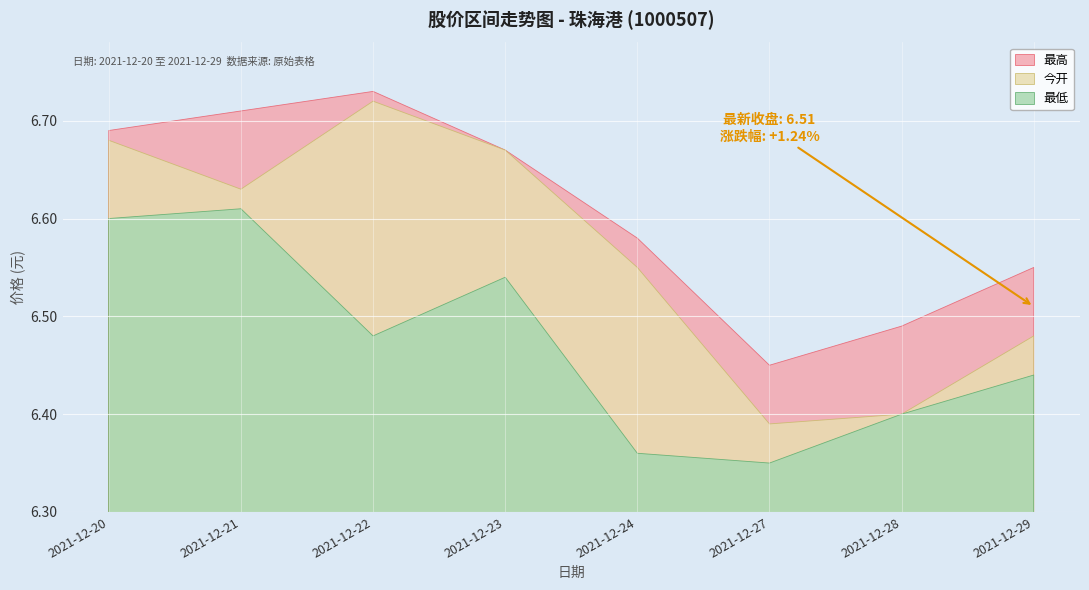

Reading left to right, what are all the values shown in this chart?

今开: 2021-12-20=6.7	2021-12-21=6.6	2021-12-22=6.7	2021-12-23=6.7	2021-12-24=6.5	2021-12-27=6.4	2021-12-28=6.4	2021-12-29=6.5
最高: 2021-12-20=6.7	2021-12-21=6.7	2021-12-22=6.7	2021-12-23=6.7	2021-12-24=6.6	2021-12-27=6.5	2021-12-28=6.5	2021-12-29=6.5
最低: 2021-12-20=6.6	2021-12-21=6.6	2021-12-22=6.5	2021-12-23=6.5	2021-12-24=6.4	2021-12-27=6.3	2021-12-28=6.4	2021-12-29=6.4